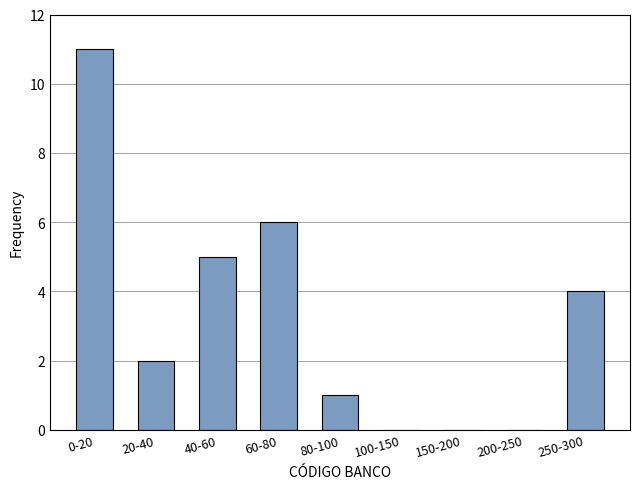

Reading left to right, what are all the values shown in this chart?

0-20=11	20-40=2	40-60=5	60-80=6	80-100=1	100-150=0	150-200=0	200-250=0	250-300=4